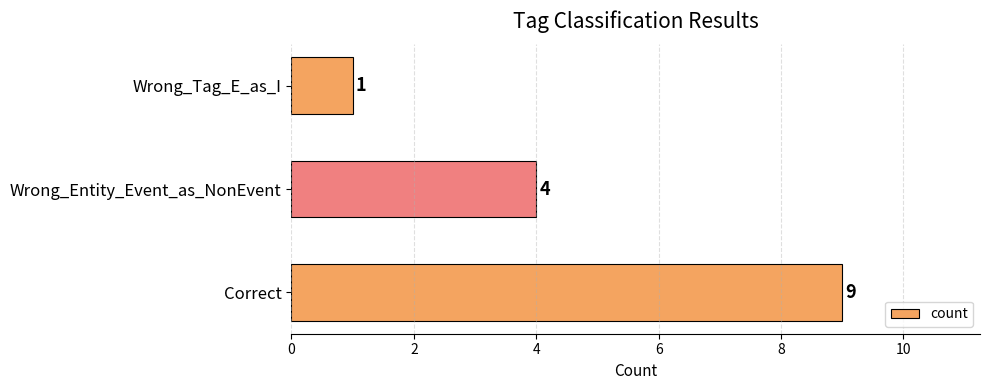

What is the sum of all values?

14